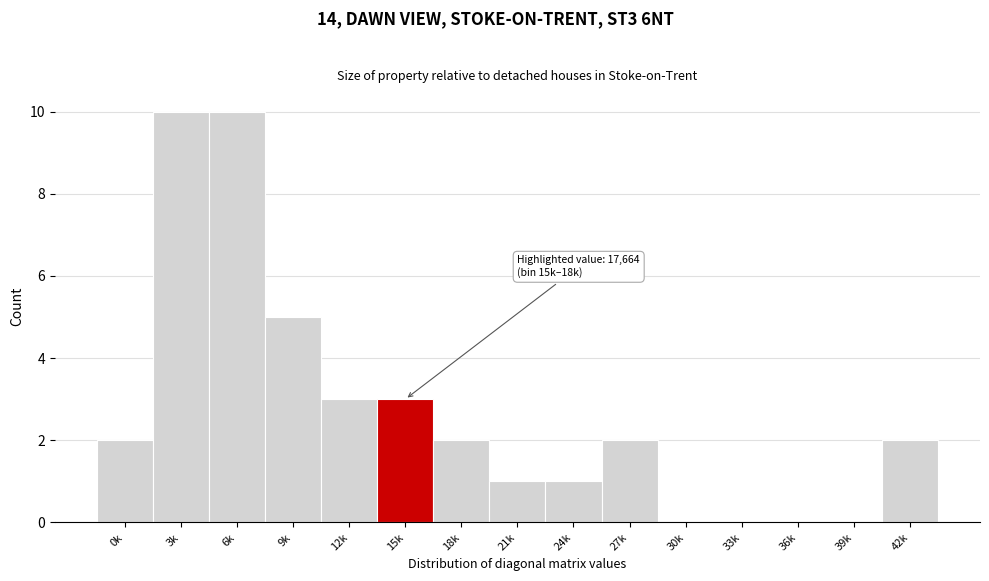

Reading right to left, extract all data points from this chart.

42k=2	39k=0	36k=0	33k=0	30k=0	27k=2	24k=1	21k=1	18k=2	15k=3	12k=3	9k=5	6k=10	3k=10	0k=2